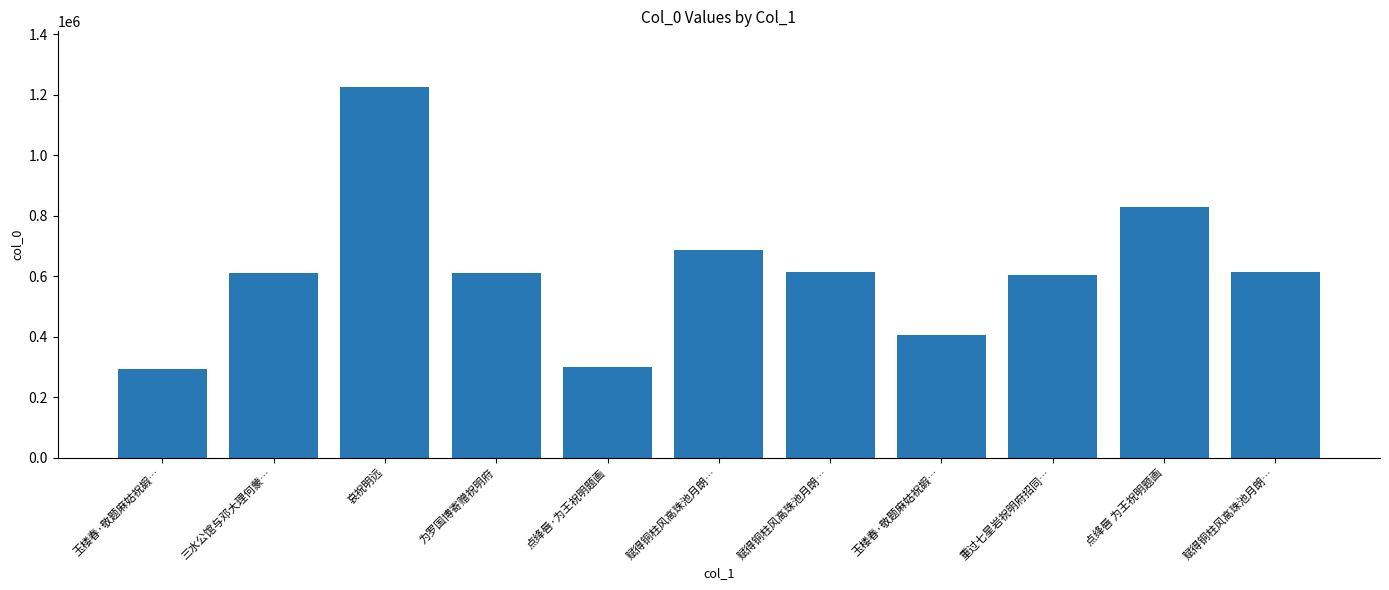

What is the greatest value displayed?

1225521